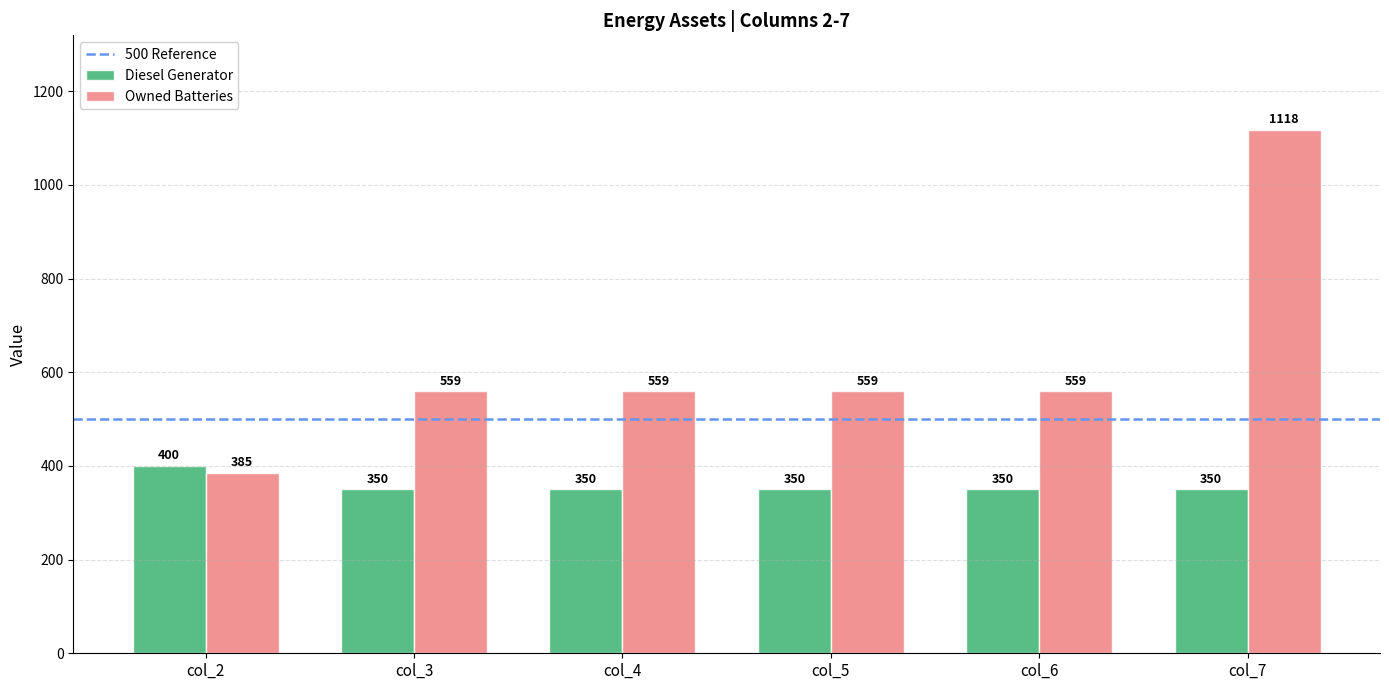

How many distinct data groups are displayed?

2